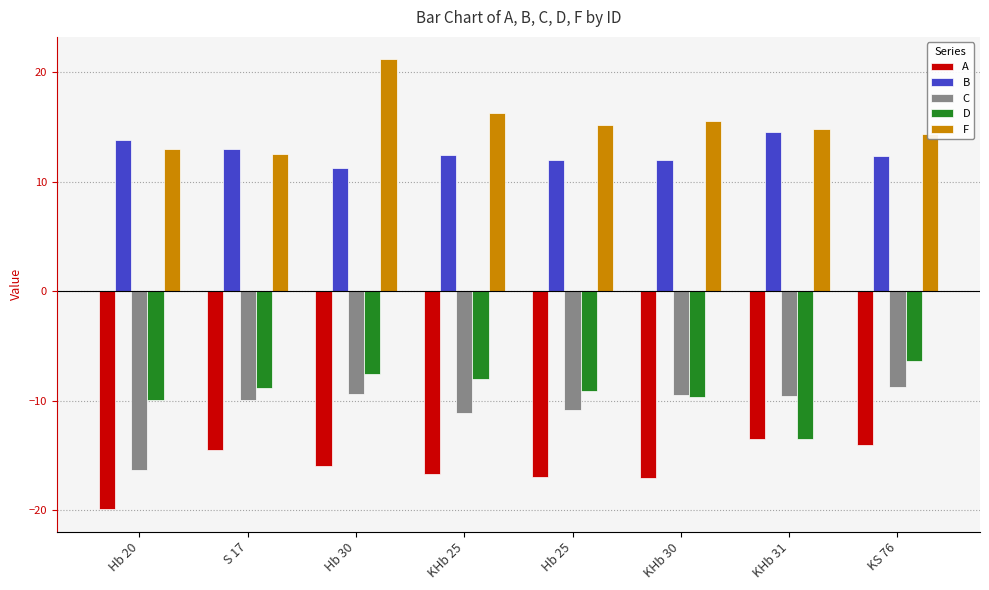

At which category is the sum across all series the highest?

Hb 30